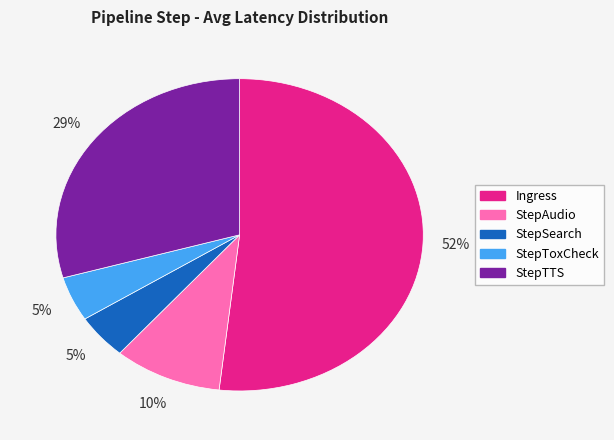

Which has a higher value, StepAudio or StepTTS?

StepTTS